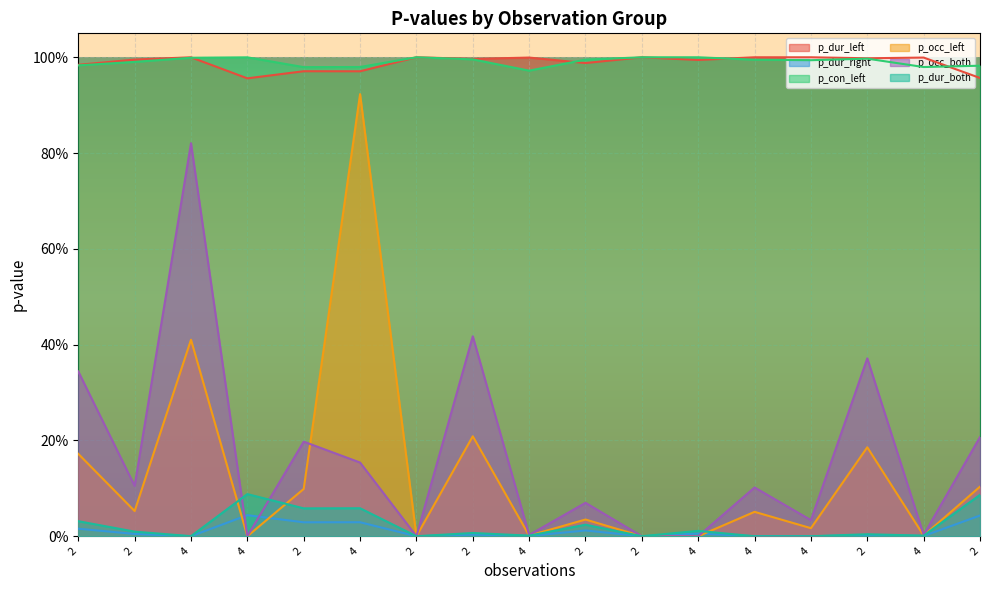

Between 2 and 4, which is larger?

2